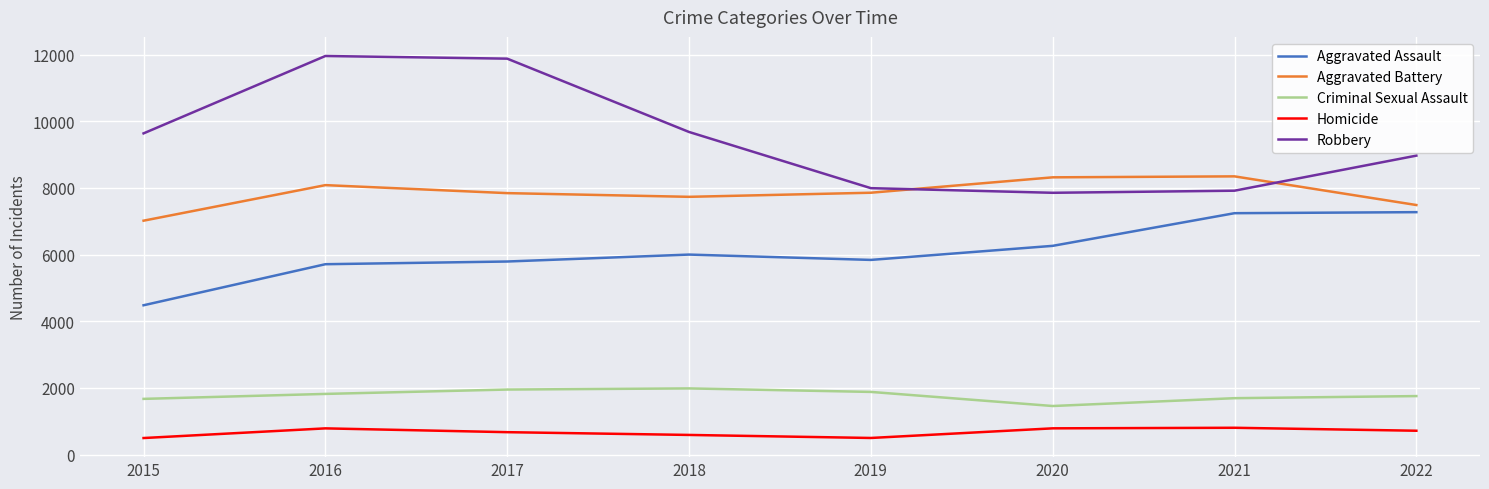

Which series has the largest range (max minus min)?

Robbery